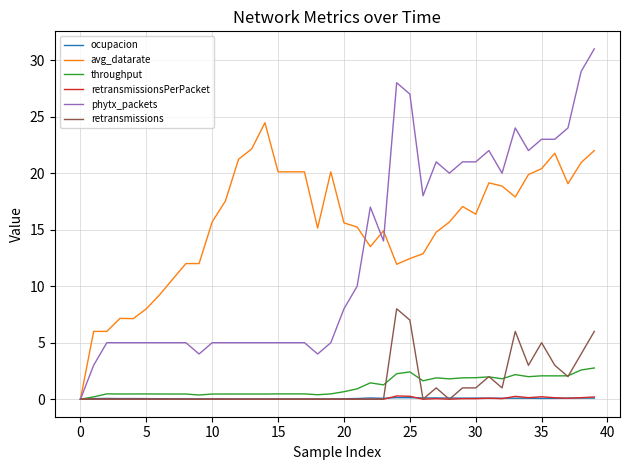

Which series has the widest spread of values?

phytx_packets